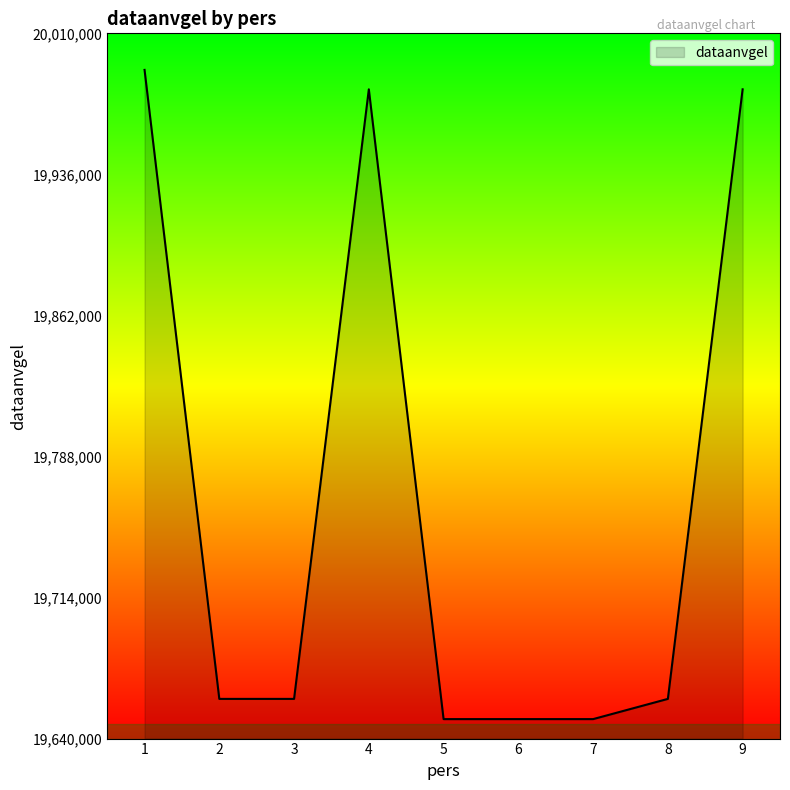

Where does the data first go above 19660821?

1